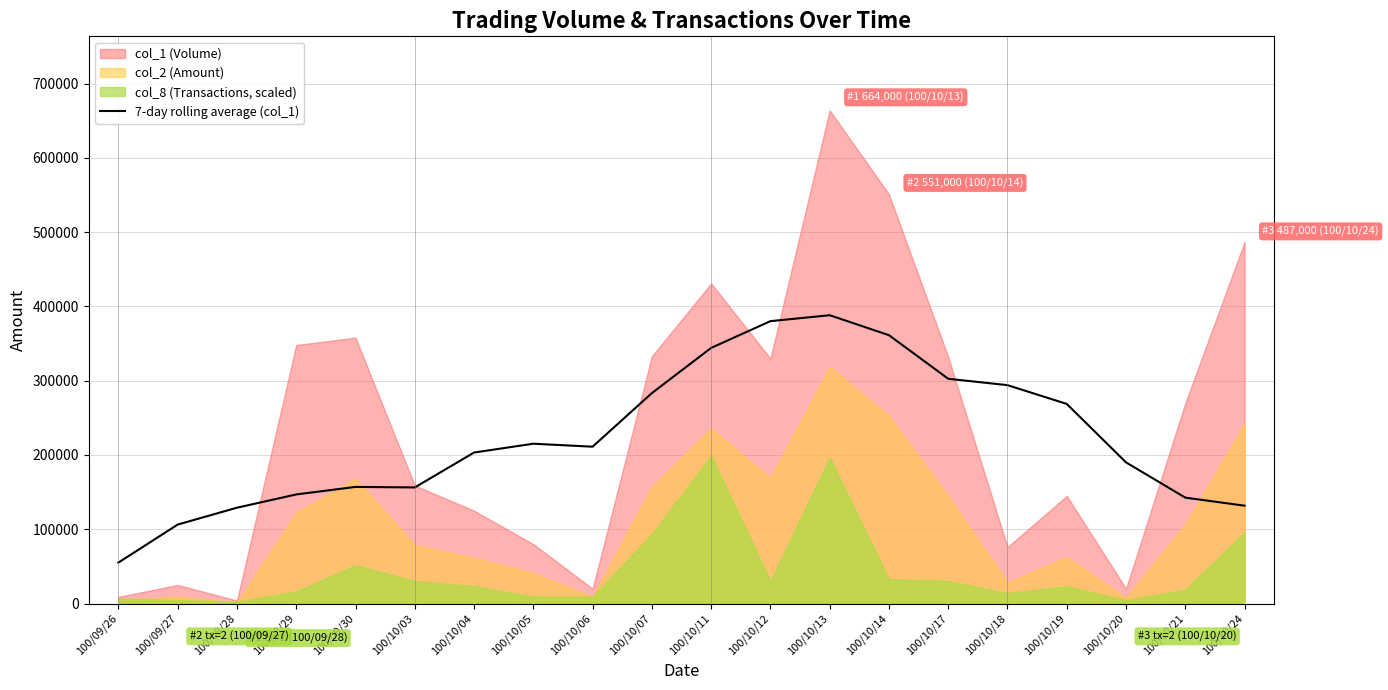

At which category does the chart reach its peak across all series?

100/10/13